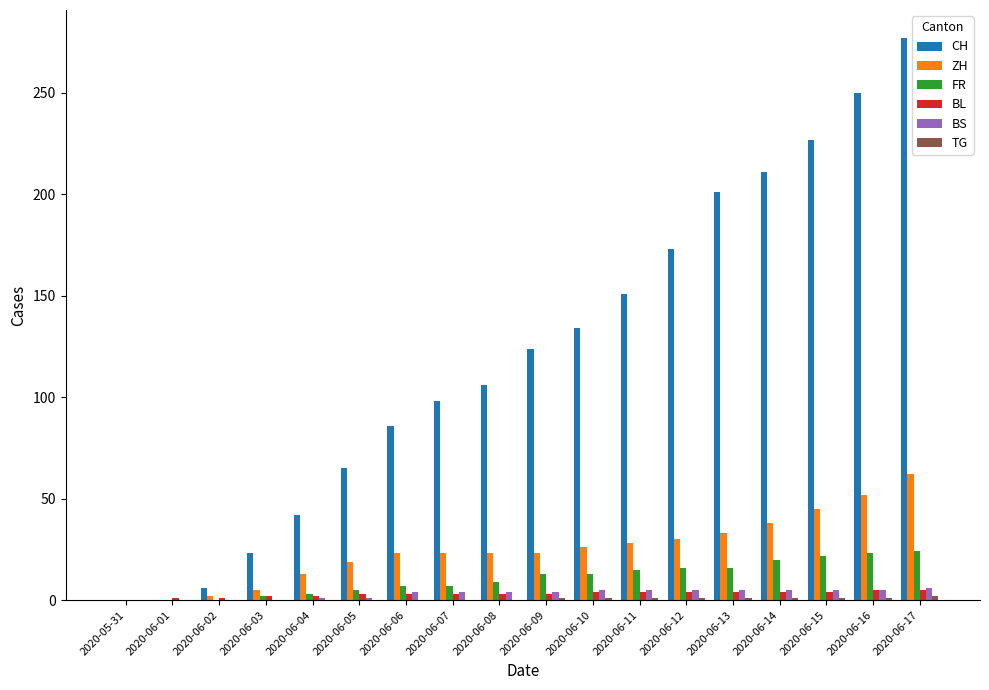

What is the sum of the BS values at 2020-06-03 and 2020-06-06?

4